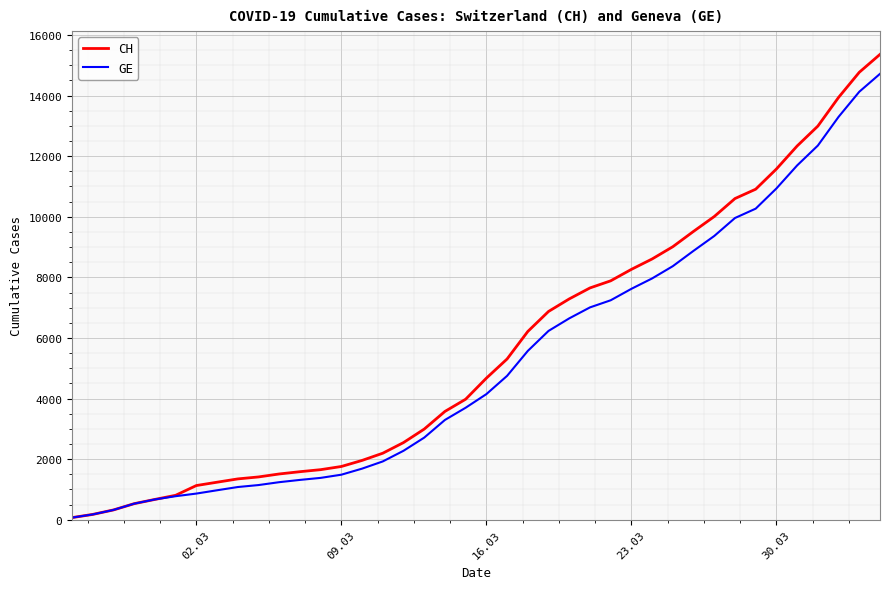

What is the greatest value displayed?

15359